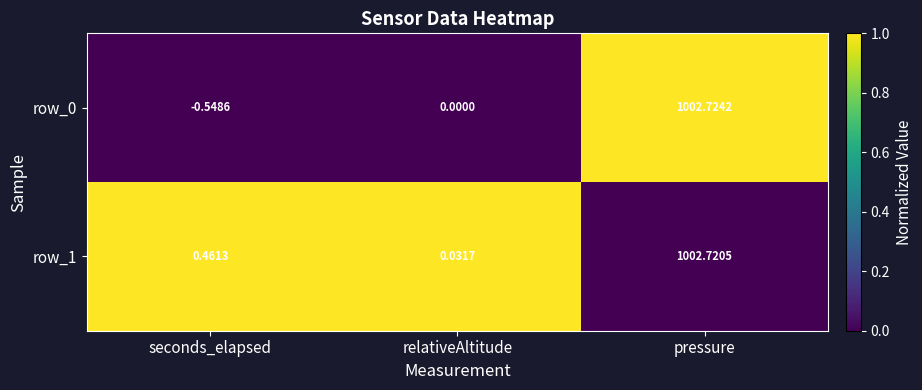

Where is row_1 nearest to the value 501?

seconds_elapsed